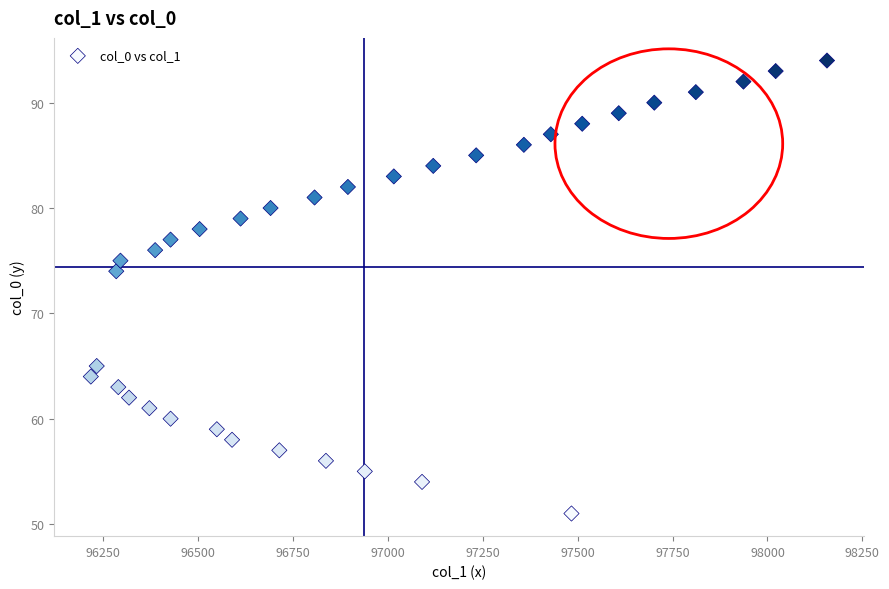

What is the range of Y values (max minus min)?

43